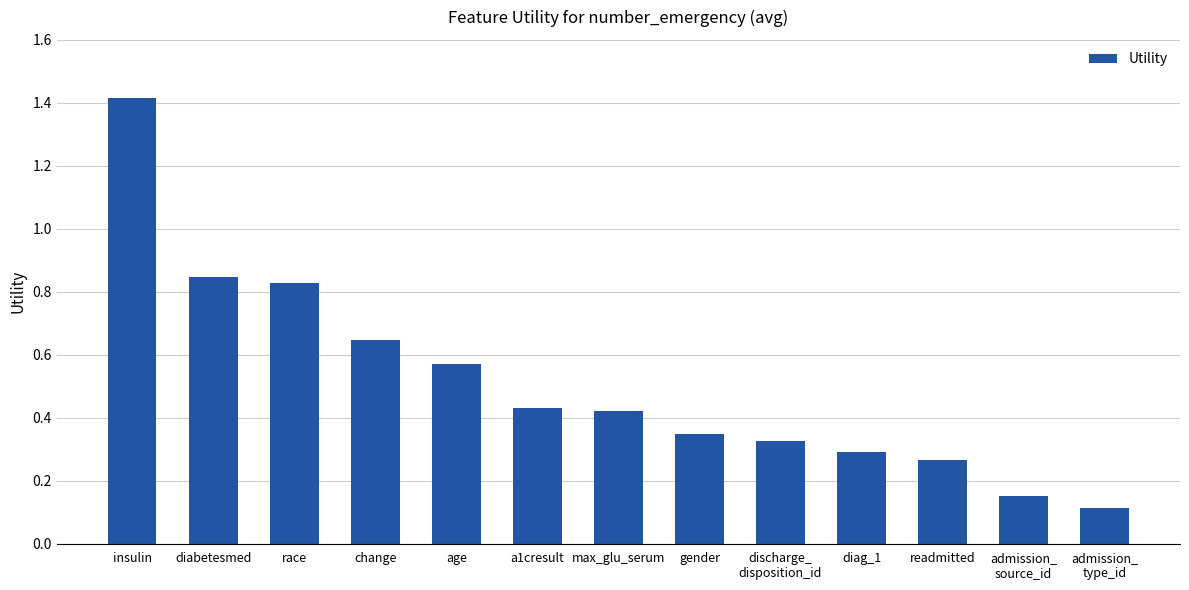

What is the maximum value shown in the chart?

1.4